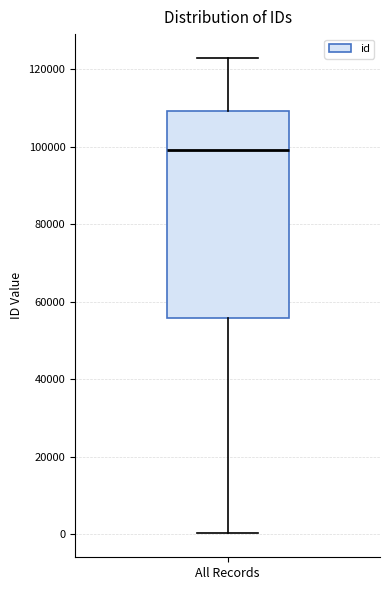

Read this box plot against the y-axis: the position of the median line, the range covered by the box, and the ends of both whiskers. The values are not printed on the chart, so give them approximately, as read against the axis.

median 98000, box 56000 to 110000, whiskers 0 to 122000